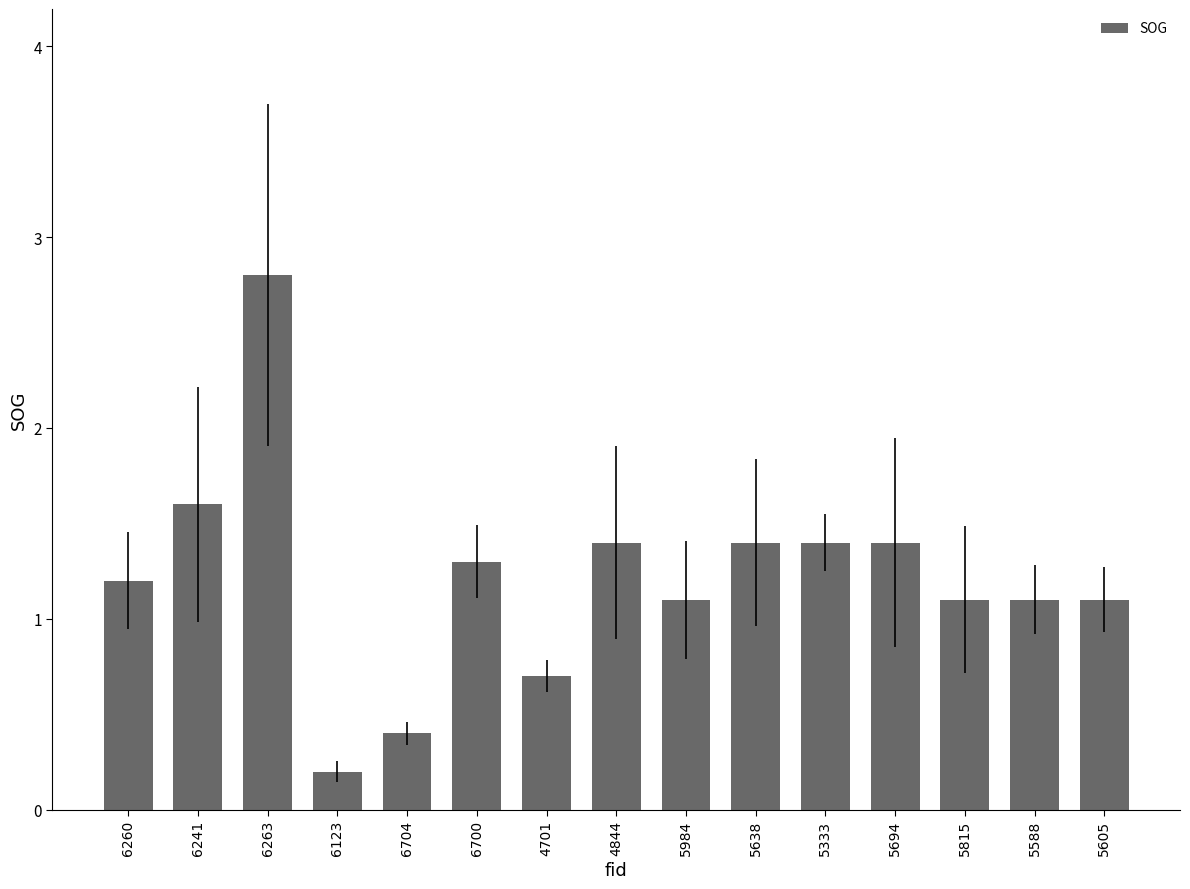

Count the number of data series in this chart.

1